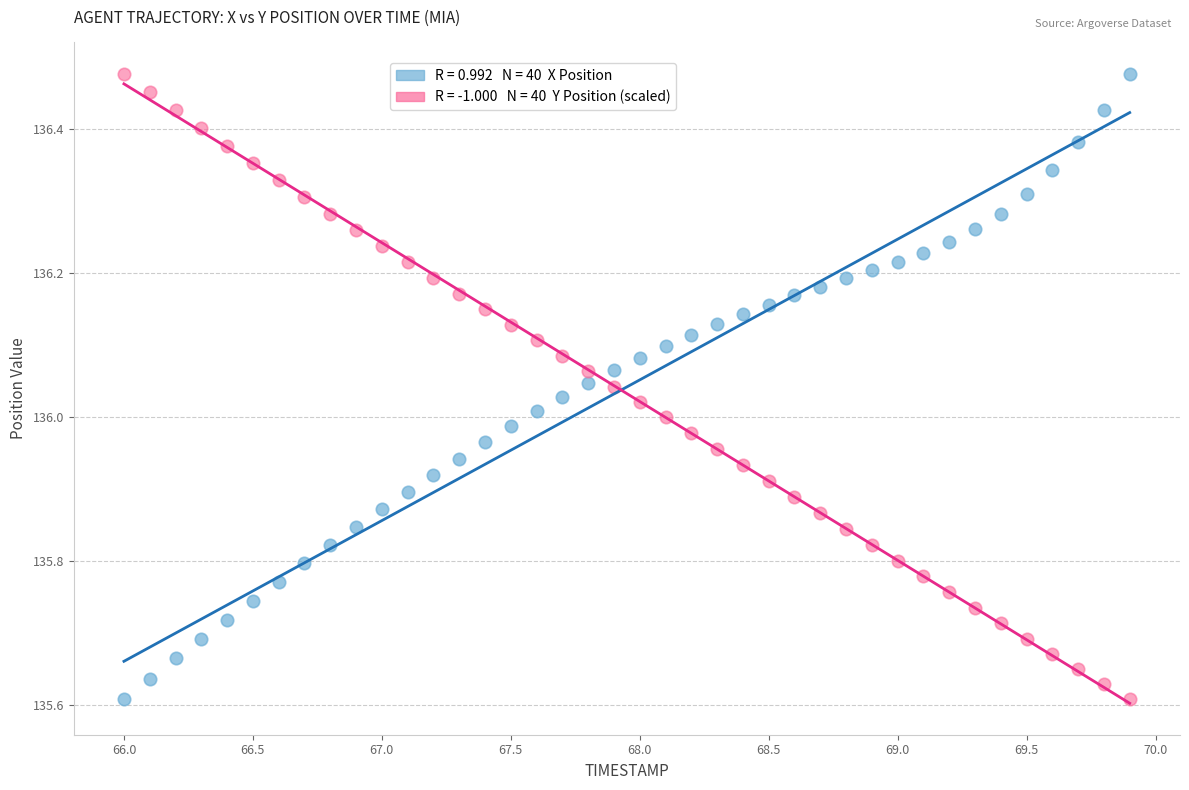

Across all data points, what is the range of Y values (max minus min)?

0.9